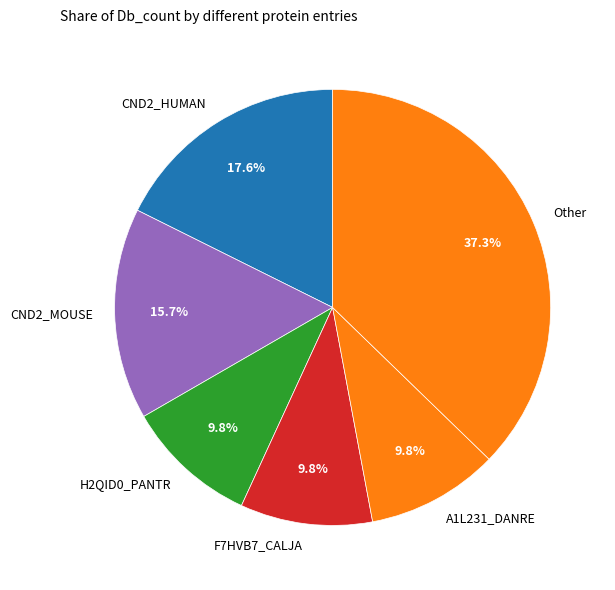

Between F7HVB7_CALJA and CND2_HUMAN, which is larger?

CND2_HUMAN